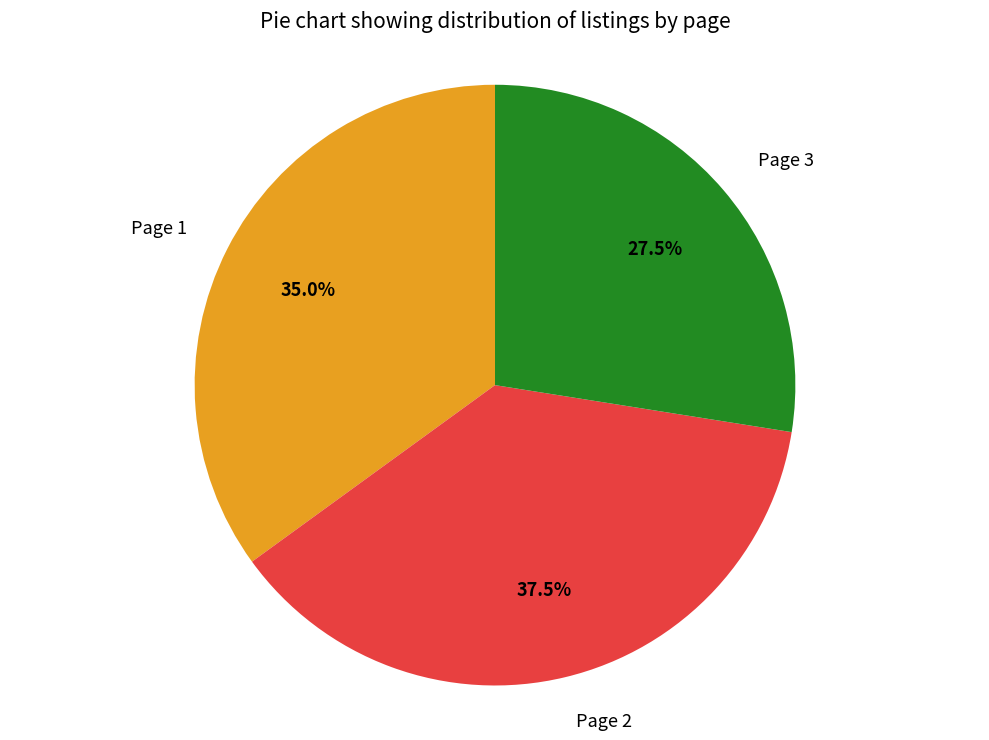

Is it true that Page 1 is 49% of the pie?

False